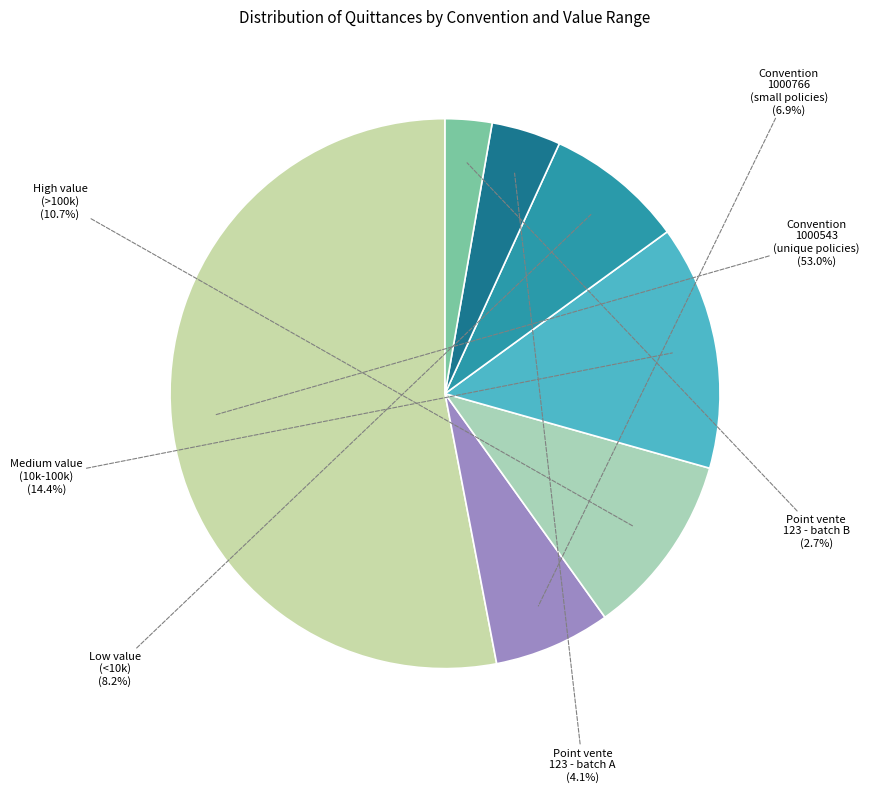

How many slices are in this pie chart?

7